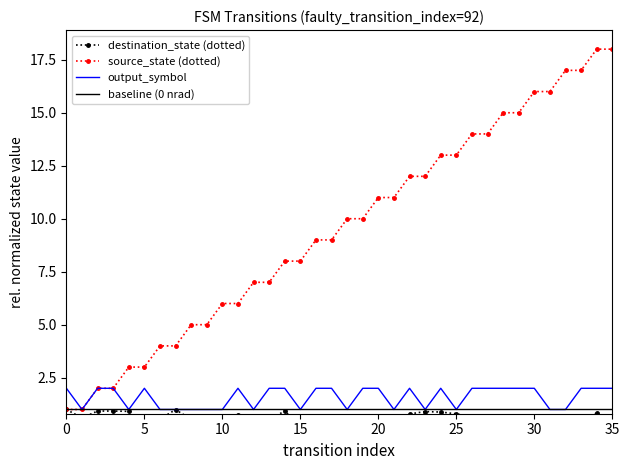

What is the difference between the maximum and minimum values in the destination_state (dotted) series?

1.0